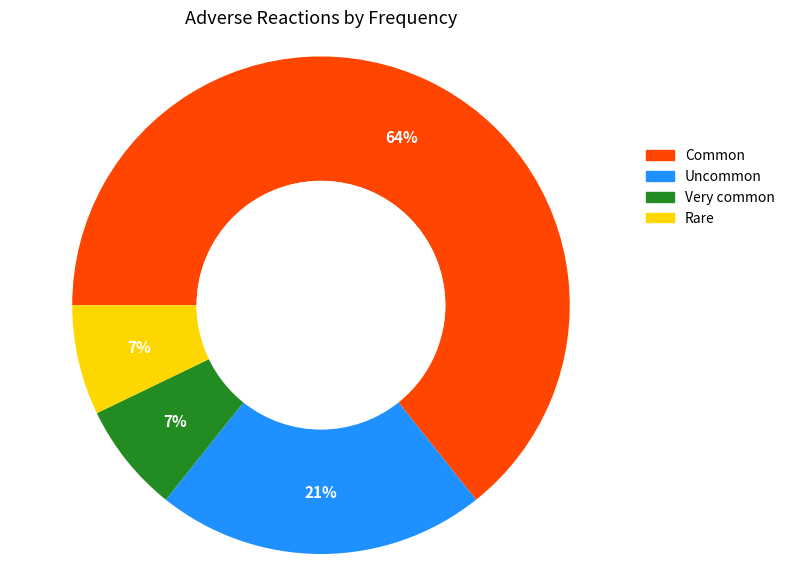

To the nearest percent, what percentage of the pie is Very common?

7%